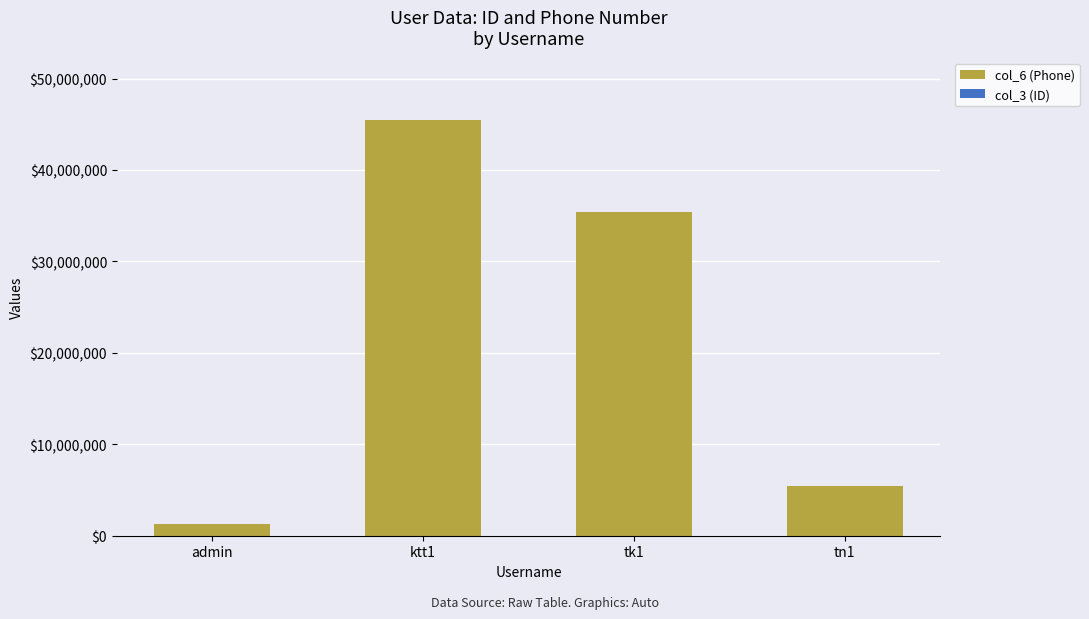

The value of col_6 (Phone) at ktt1 is 45464623. True or false?

True